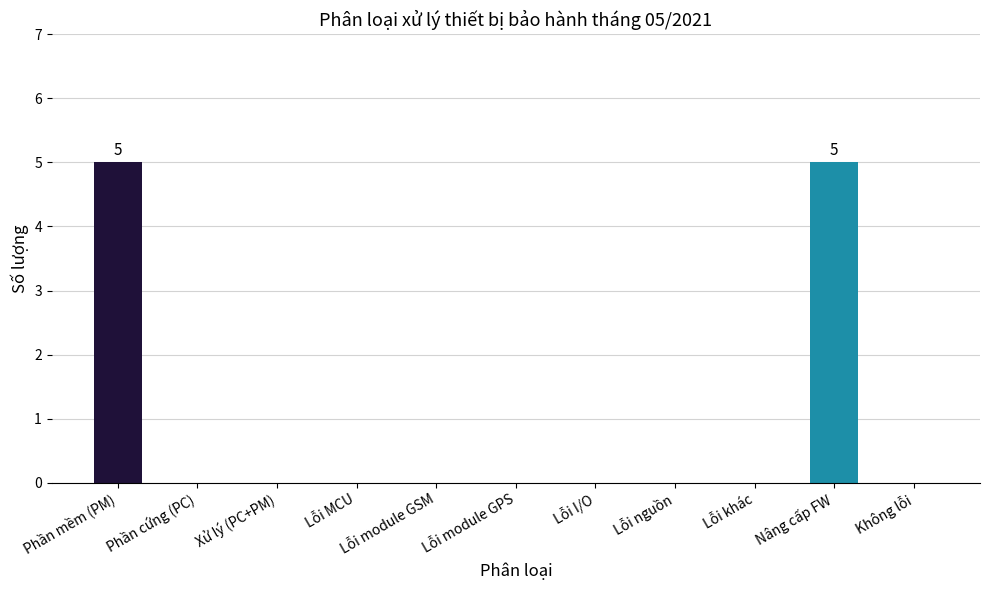

The chart shows a value of 2 at Xử lý (PC+PM). True or false?

False